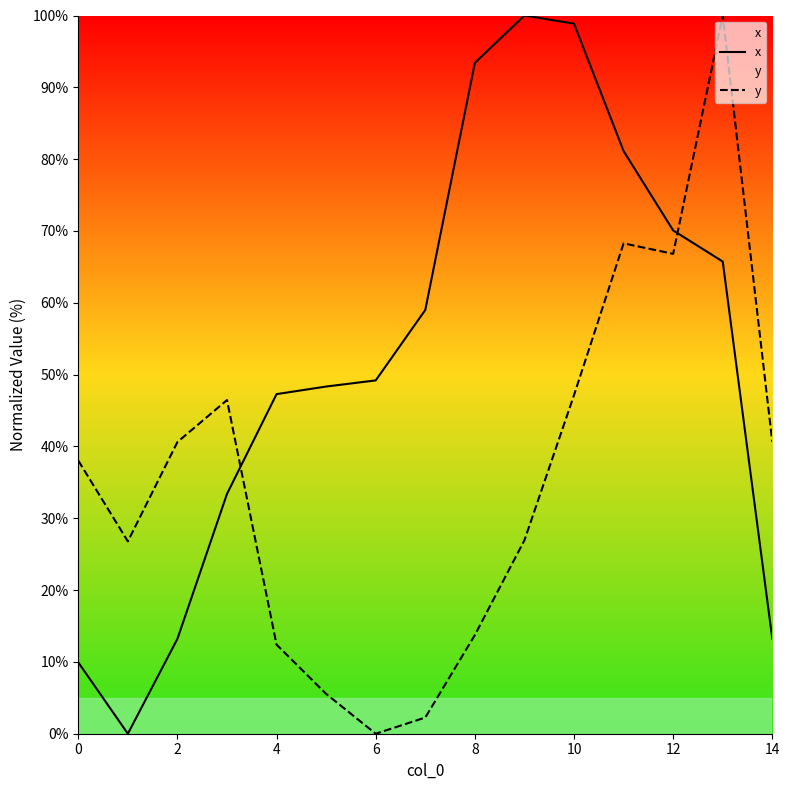

True or false: y has more than 1 interior local peaks.

True